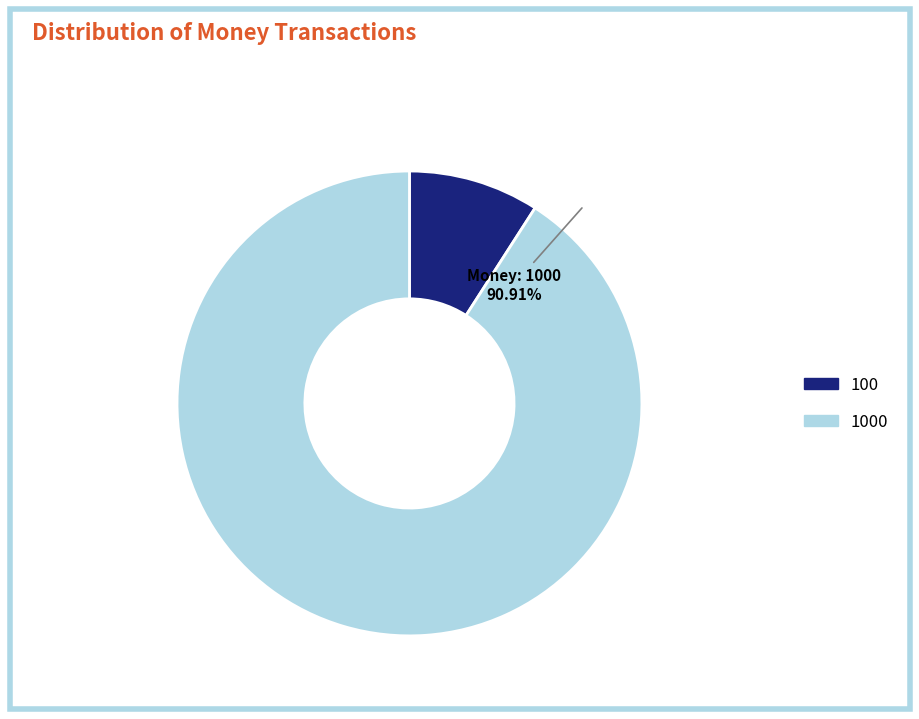

To the nearest percent, what percentage of the pie is 1000?

91%